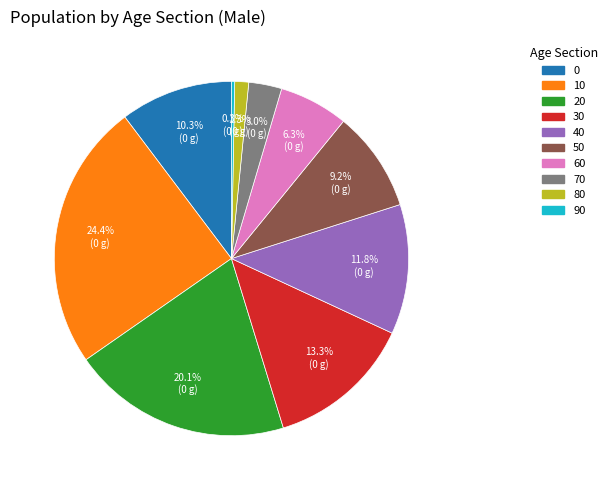

What percentage is NOT represented by 50?

90.8%